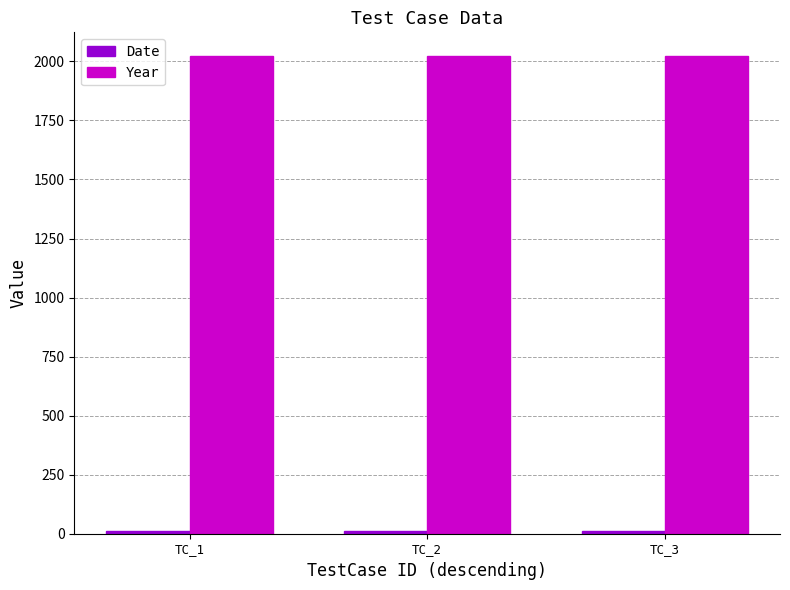

Are the bars horizontal?

No